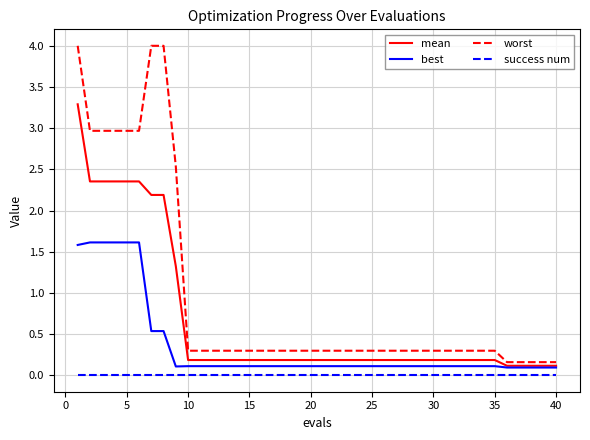

Which series has the largest range (max minus min)?

worst